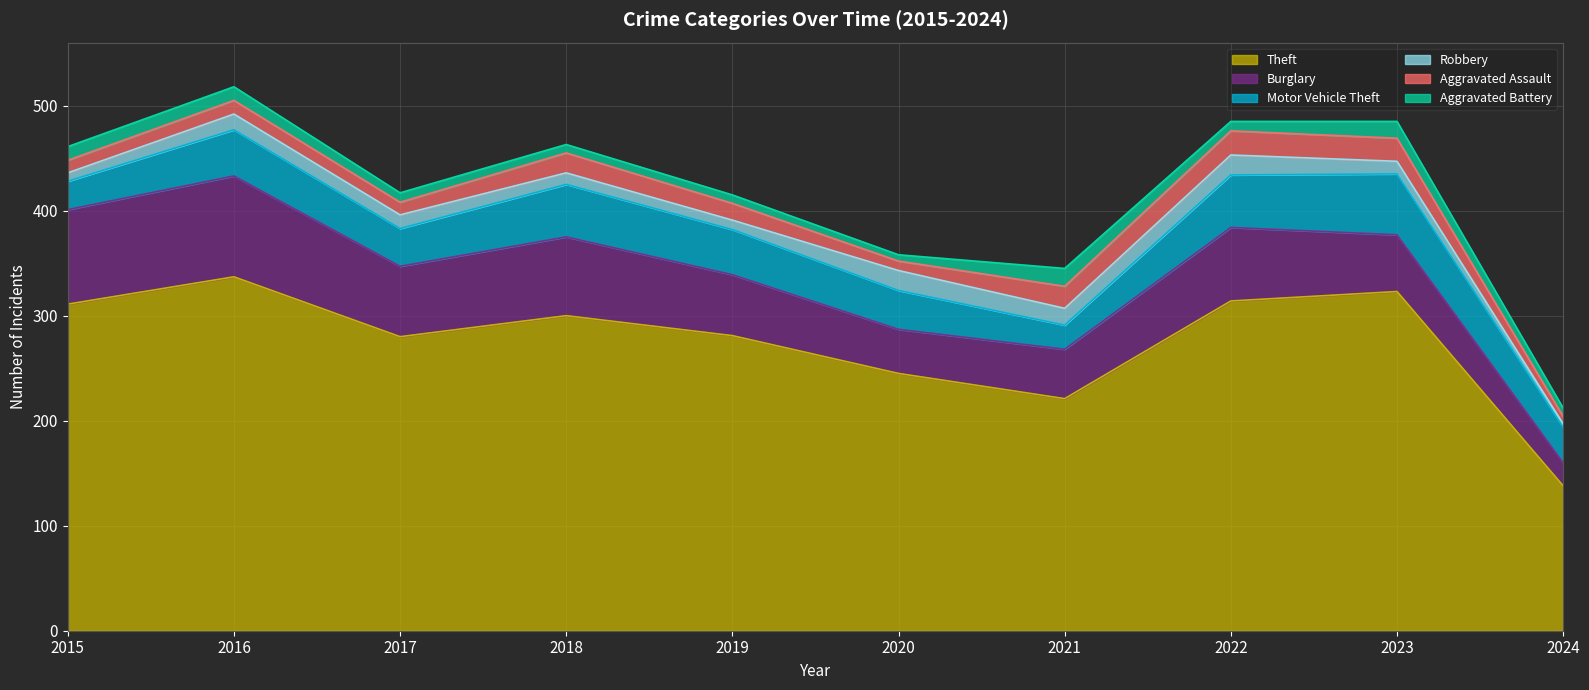

True or false: Robbery has a value of 9 at 2022.

False